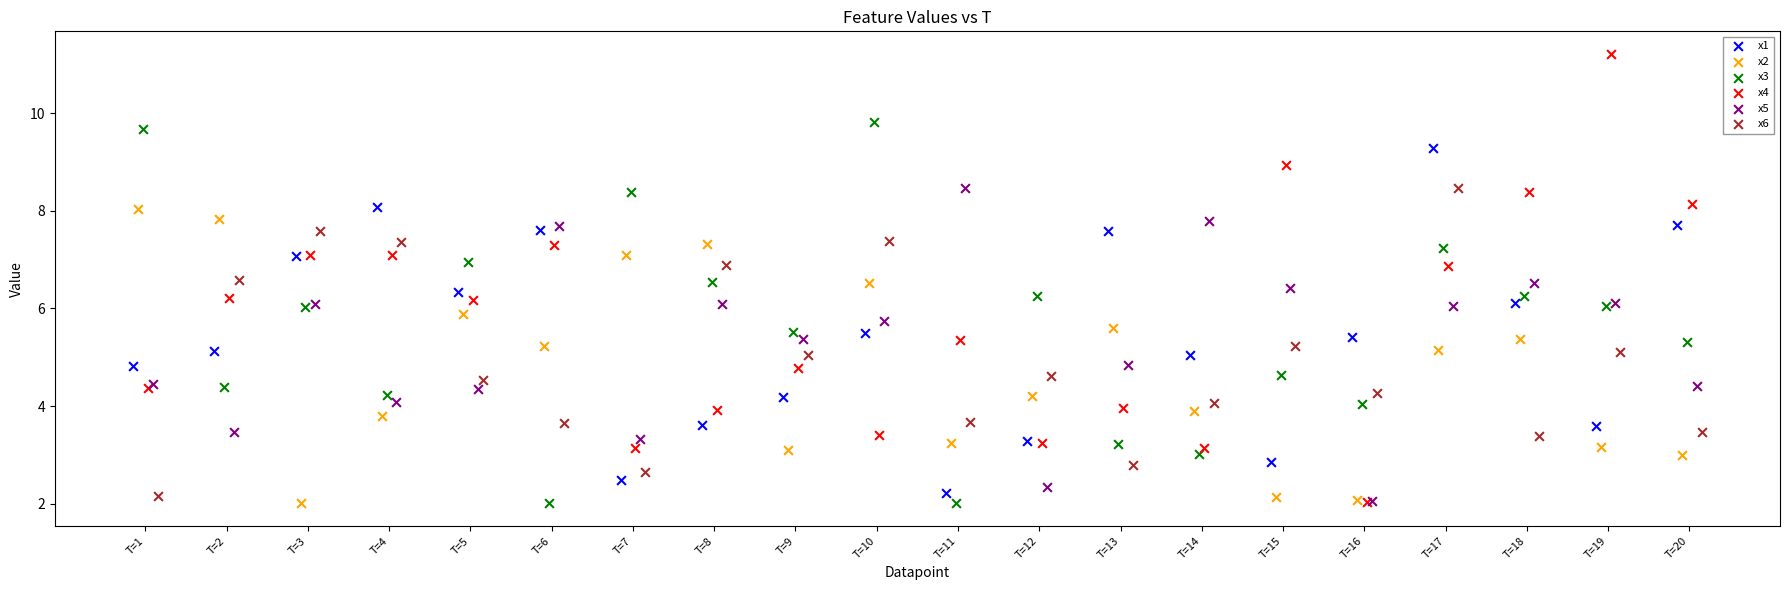

Which series reaches the maximum Y coordinate?

x4